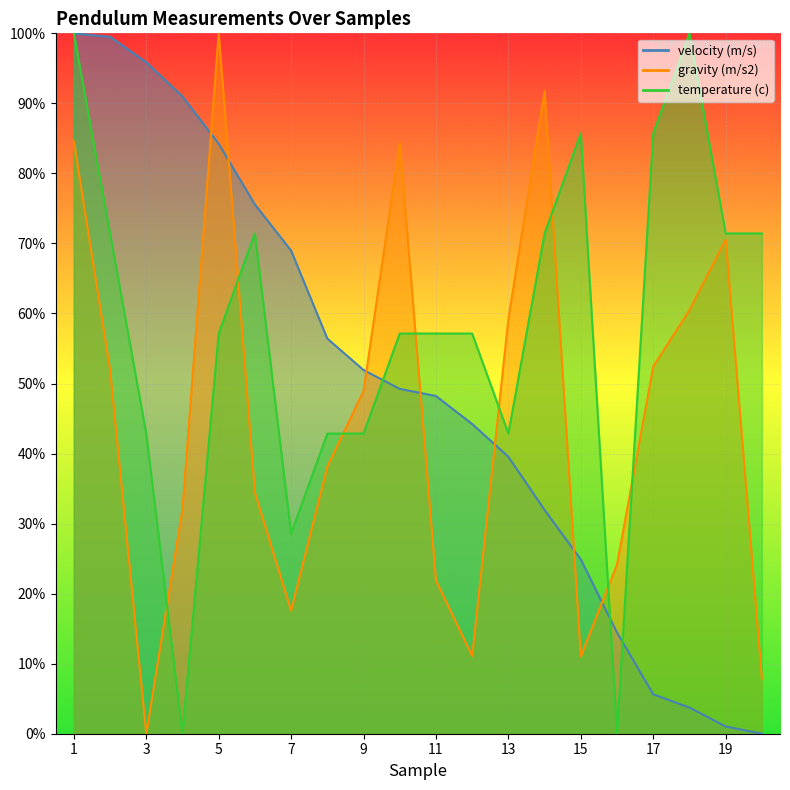

List the labels in order of velocity (m/s) value, largest first.

1, 2, 3, 4, 5, 6, 7, 8, 9, 10, 11, 12, 13, 14, 15, 16, 17, 18, 19, 20